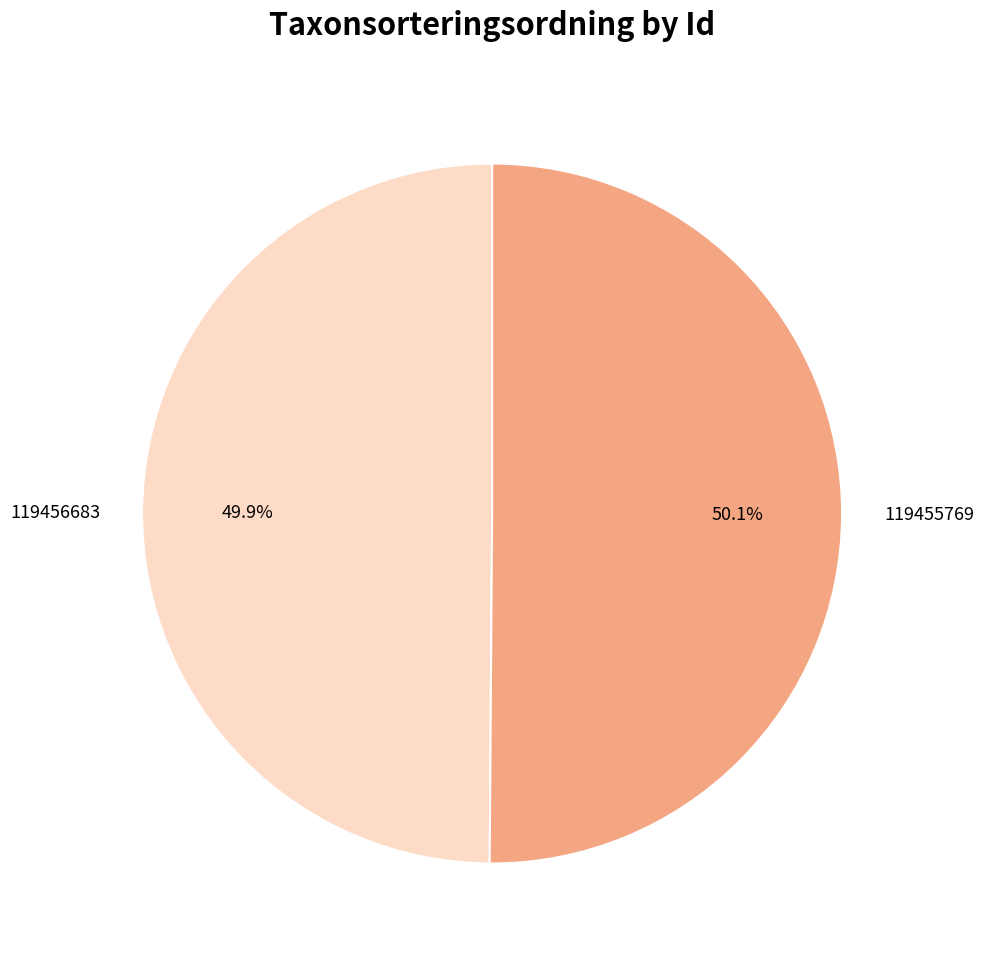

Combined, do 119455769 and 119456683 account for over 50%?

Yes